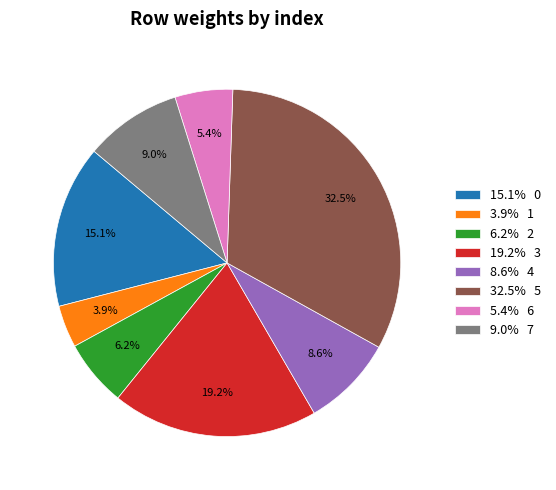

What is the largest slice in the pie chart?

32.5% 5